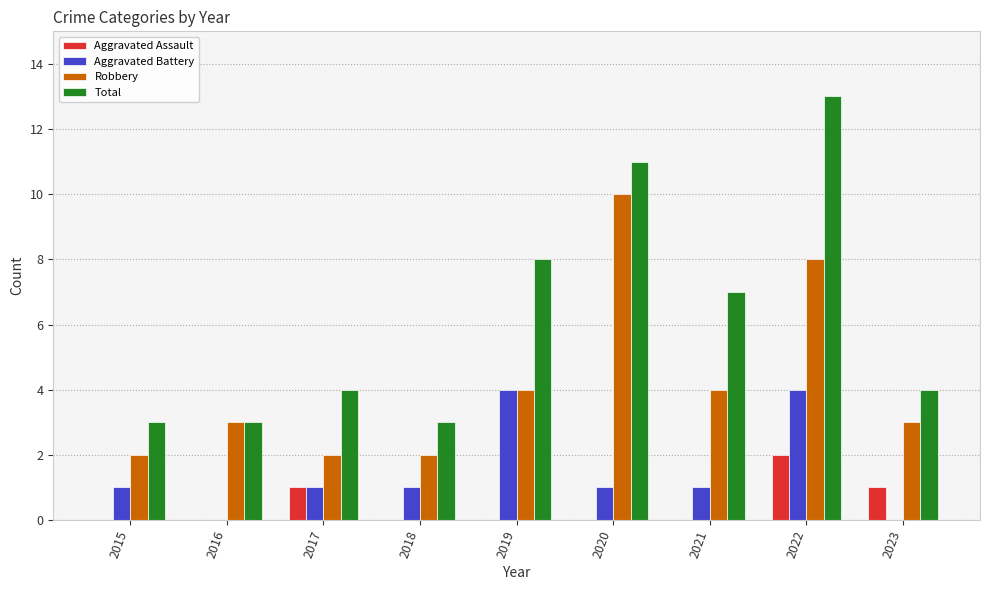

How many data points does each series have?

9